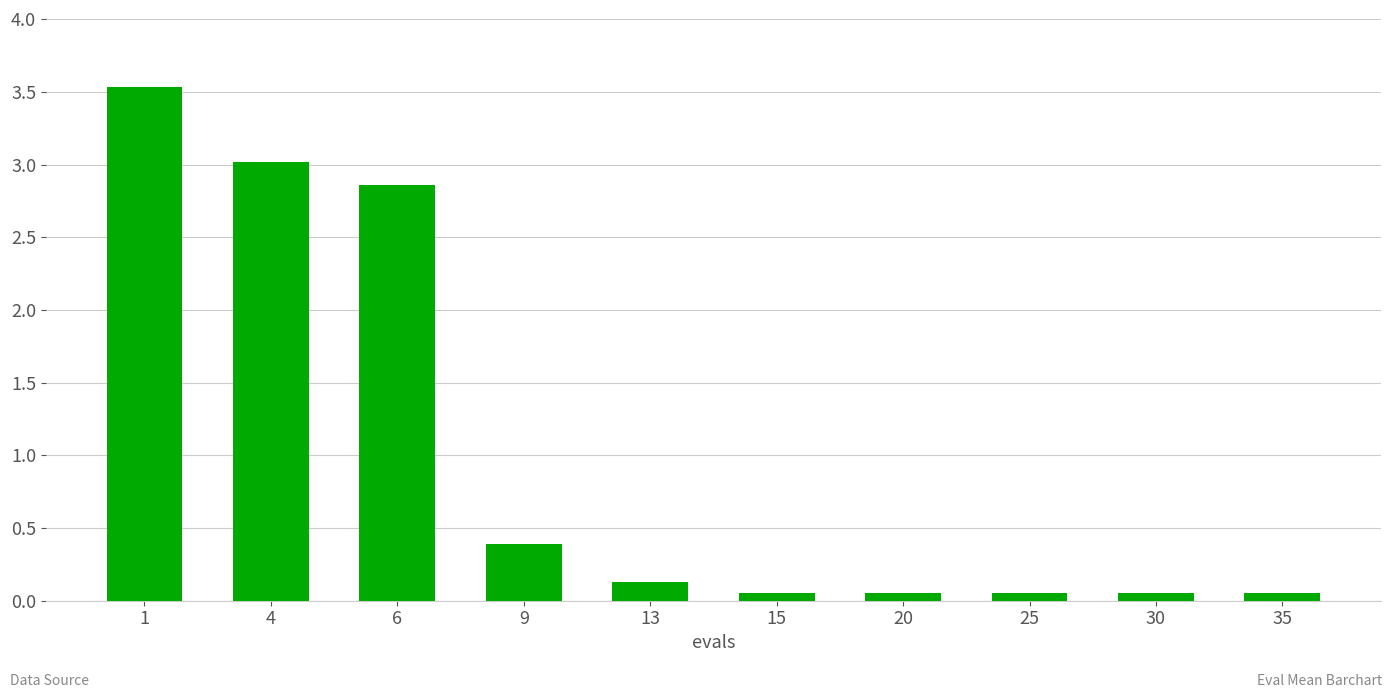

What is the approximate value at 9?

0.4